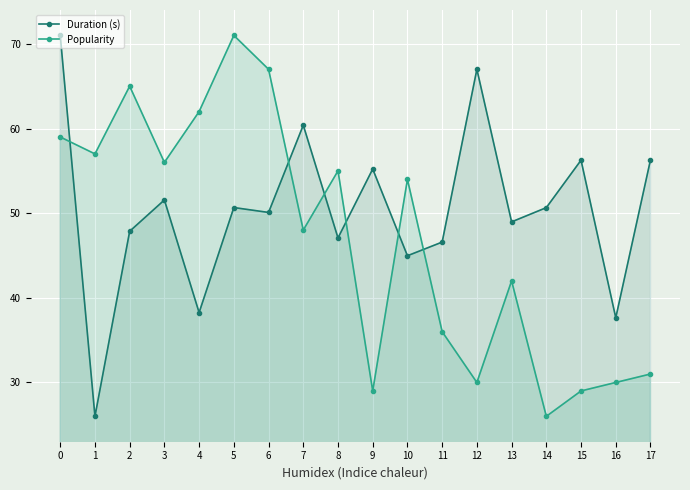

Count the number of categories in the chart.

18